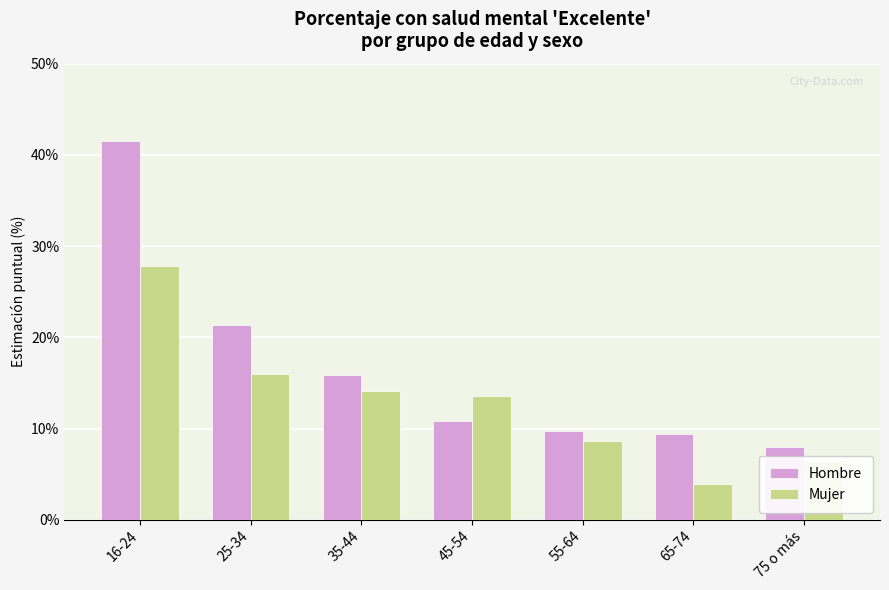

Which series has the largest range (max minus min)?

Hombre